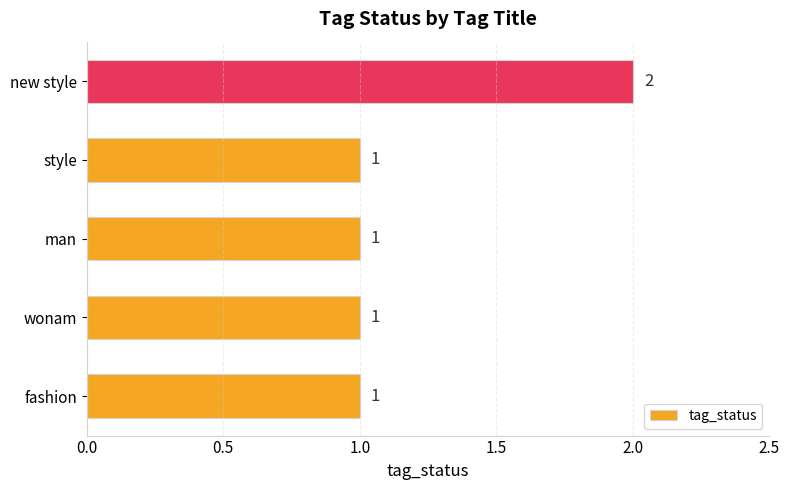

What is the ratio of the value at style to the value at fashion?

1.0